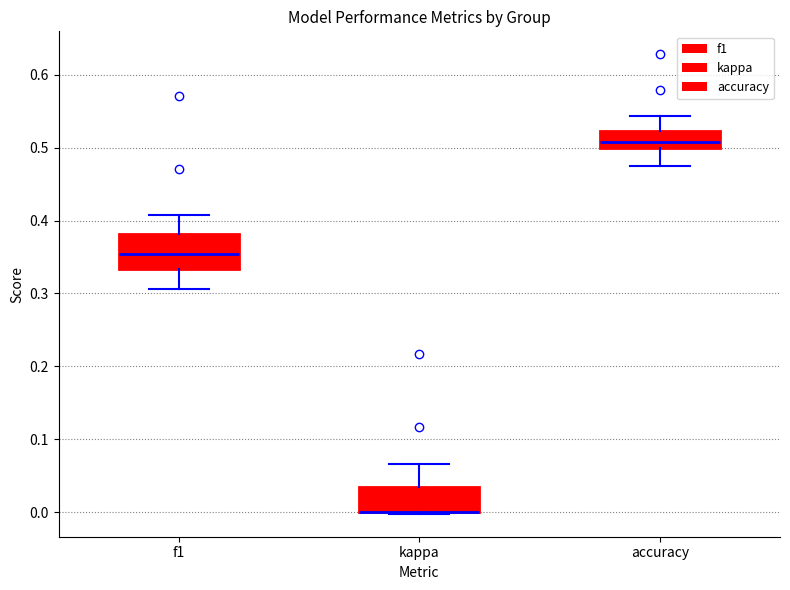

Reading left to right, read every box against the y-axis: the position of its median line, the range the box covers, and the ends of its whiskers. The values are not printed on the chart, so give them approximately, as read against the axis.

f1: median 0.35, box 0.33 to 0.38, whiskers 0.31 to 0.41
kappa: median 0.00 (drawn on the box's lower edge), box 0.00 to 0.03, whiskers 0.00 to 0.07
accuracy: median 0.51, box 0.50 to 0.52, whiskers 0.48 to 0.54